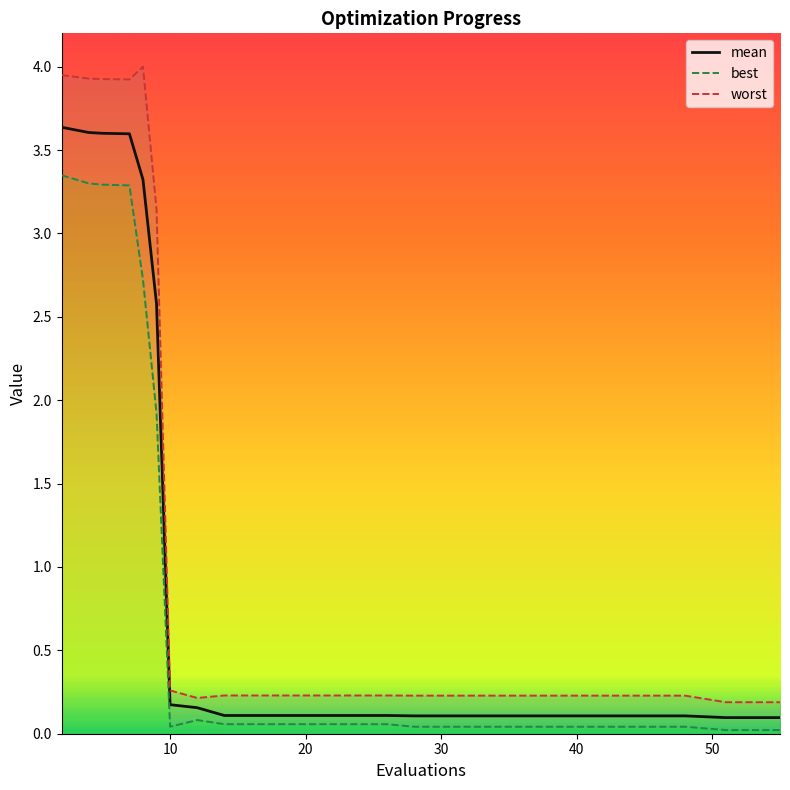

What is the highest value of the mean series?

3.6